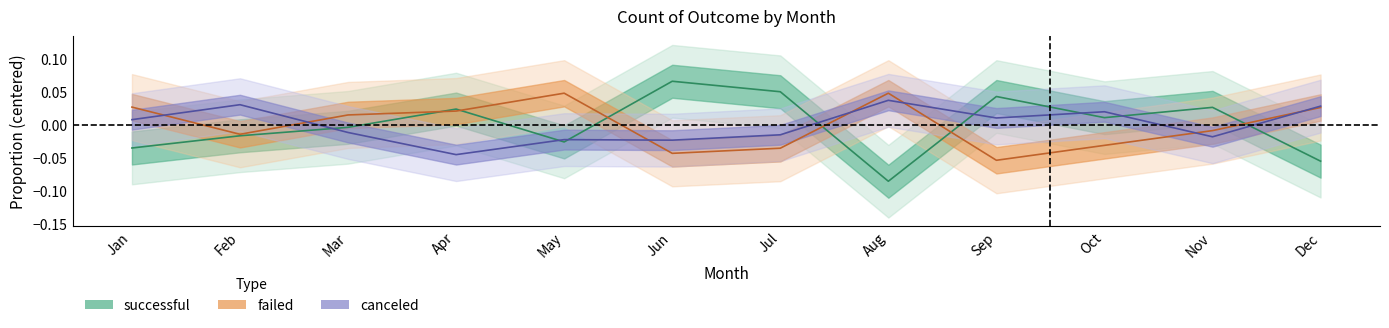

Which has a higher value, Mar or Sep?

Sep